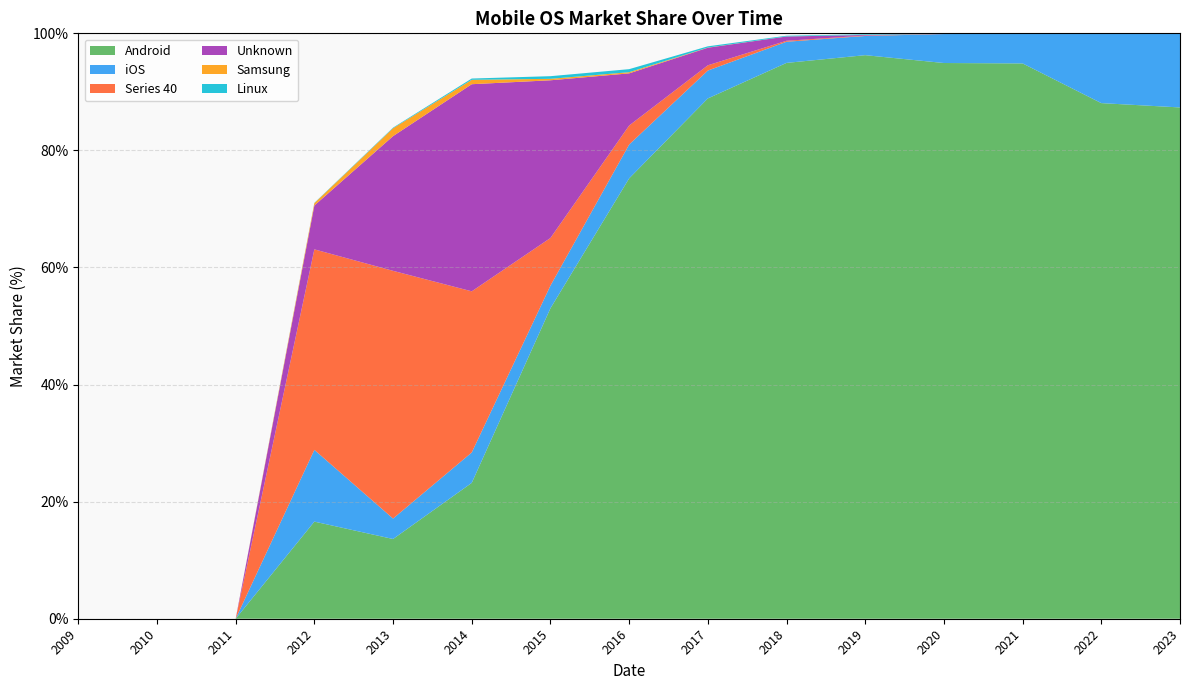

Reading right to left, what are all the values shown in this chart?

Android: 2023=87.3	2022=88.1	2021=94.9	2020=94.9	2019=96.3	2018=95.0	2017=88.9	2016=75.2	2015=53.0	2014=23.2	2013=13.6	2012=16.6	2011=0.0	2010=0.0	2009=0.0
iOS: 2023=12.6	2022=11.8	2021=5.0	2020=5.0	2019=3.3	2018=3.6	2017=4.8	2016=5.8	2015=3.9	2014=5.2	2013=3.5	2012=12.3	2011=0.0	2010=0.0	2009=0.0
Series 40: 2023=0.0	2022=0.0	2021=0.0	2020=0.0	2019=0.1	2018=0.2	2017=0.9	2016=3.2	2015=8.1	2014=27.5	2013=42.3	2012=34.2	2011=0.0	2010=0.0	2009=0.0
Unknown: 2023=0.0	2022=0.0	2021=0.0	2020=0.0	2019=0.1	2018=0.7	2017=3.0	2016=8.9	2015=26.9	2014=35.4	2013=23.0	2012=7.5	2011=0.0	2010=0.0	2009=0.0
Samsung: 2023=0.1	2022=0.1	2021=0.0	2020=0.0	2019=0.0	2018=0.0	2017=0.0	2016=0.2	2015=0.2	2014=0.8	2013=1.4	2012=0.4	2011=0.0	2010=0.0	2009=0.0
Linux: 2023=0.0	2022=0.0	2021=0.0	2020=0.0	2019=0.1	2018=0.1	2017=0.2	2016=0.5	2015=0.5	2014=0.2	2013=0.1	2012=0.1	2011=0.0	2010=0.0	2009=0.0